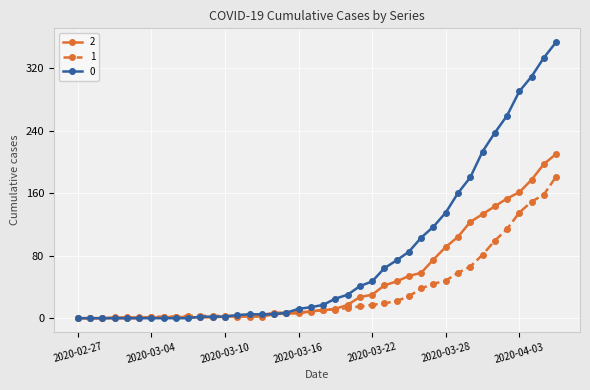

How many values in the 0 series are below 17?

20